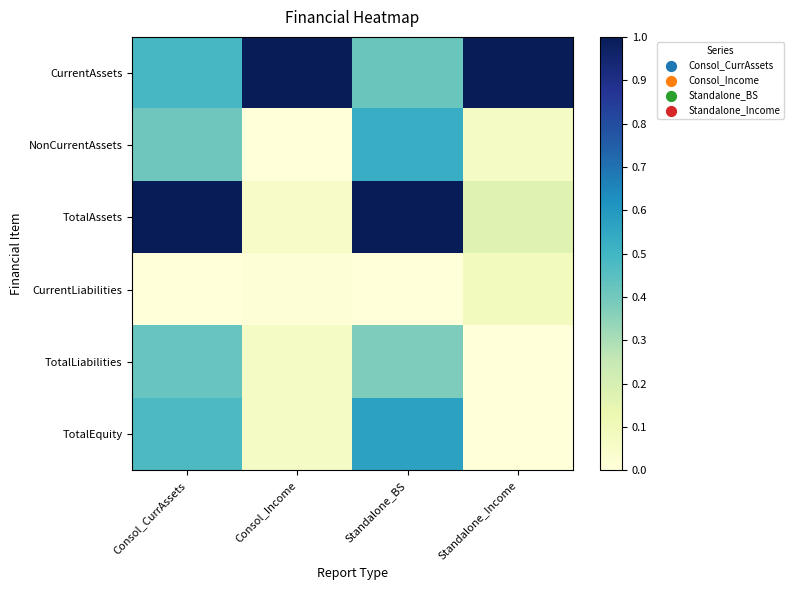

At which category is the sum across all series the highest?

Standalone_BS